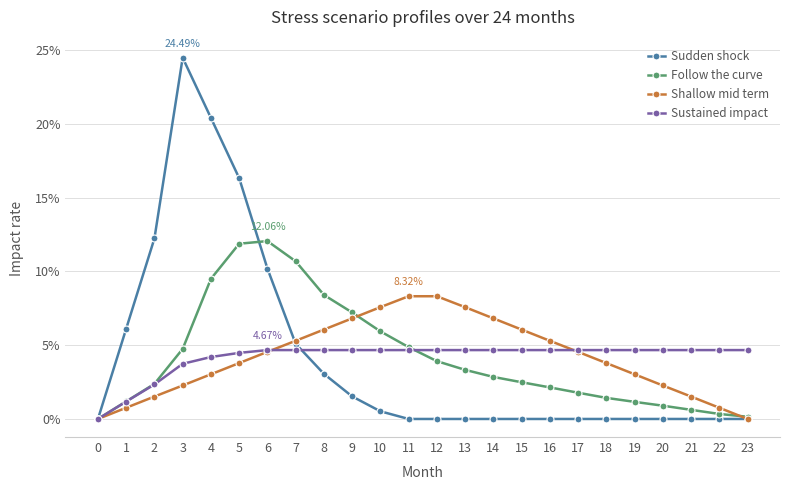

Reading left to right, extract all data points from this chart.

Sudden shock: 0.0	0.1	0.1	0.2	0.2	0.2	0.1	0.1	0.0	0.0	0.0	0.0	0.0	0.0	0.0	0.0	0.0	0.0	0.0	0.0	0.0	0.0	0.0	0.0
Follow the curve: 0.0	0.0	0.0	0.0	0.1	0.1	0.1	0.1	0.1	0.1	0.1	0.0	0.0	0.0	0.0	0.0	0.0	0.0	0.0	0.0	0.0	0.0	0.0	0.0
Shallow mid term: 0.0	0.0	0.0	0.0	0.0	0.0	0.0	0.1	0.1	0.1	0.1	0.1	0.1	0.1	0.1	0.1	0.1	0.0	0.0	0.0	0.0	0.0	0.0	0.0
Sustained impact: 0.0	0.0	0.0	0.0	0.0	0.0	0.0	0.0	0.0	0.0	0.0	0.0	0.0	0.0	0.0	0.0	0.0	0.0	0.0	0.0	0.0	0.0	0.0	0.0